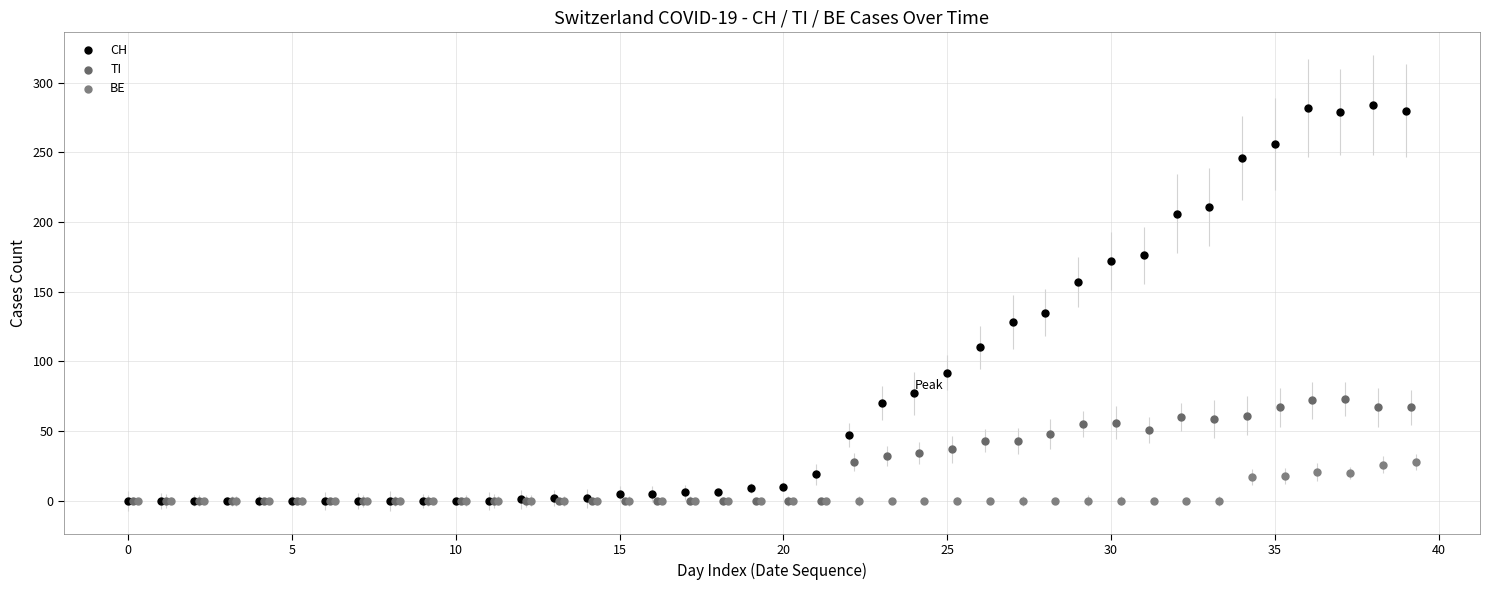

Which series reaches the maximum Y coordinate?

CH